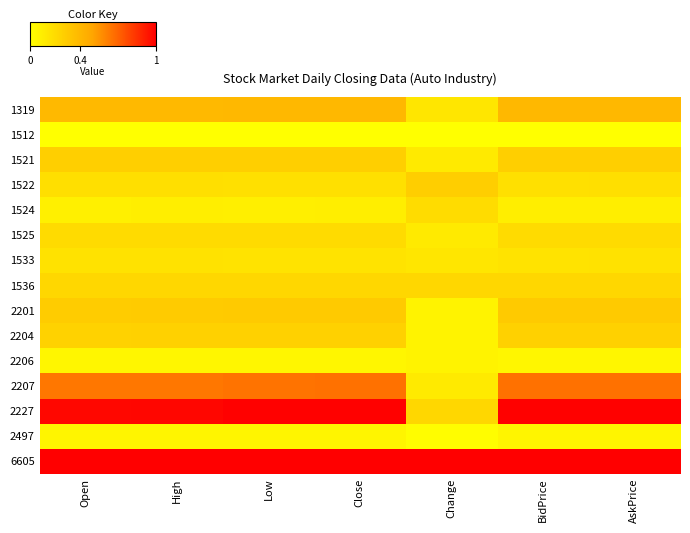

What is the difference between the highest and lowest values at Open?

1.0